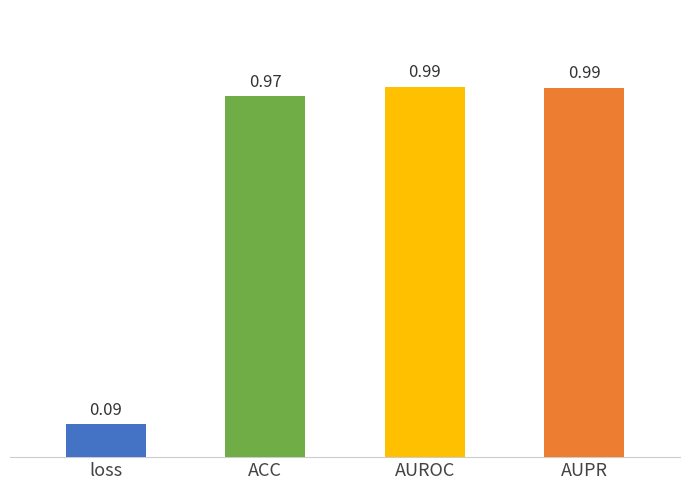

What is the label of the 4th bar from the right?

loss